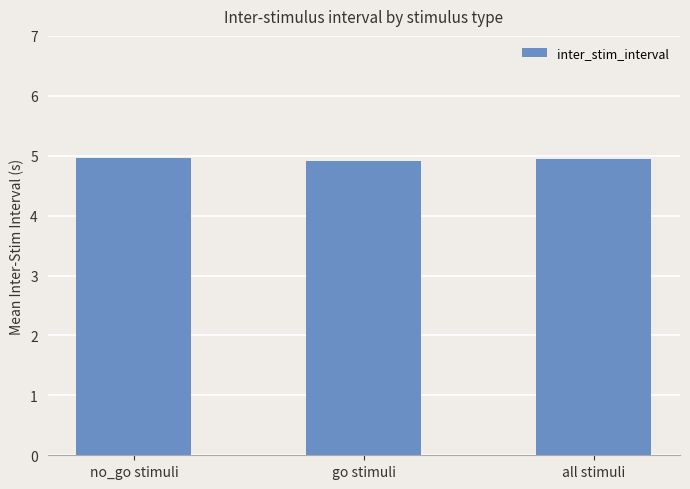

What is the approximate value at all stimuli?

5.0